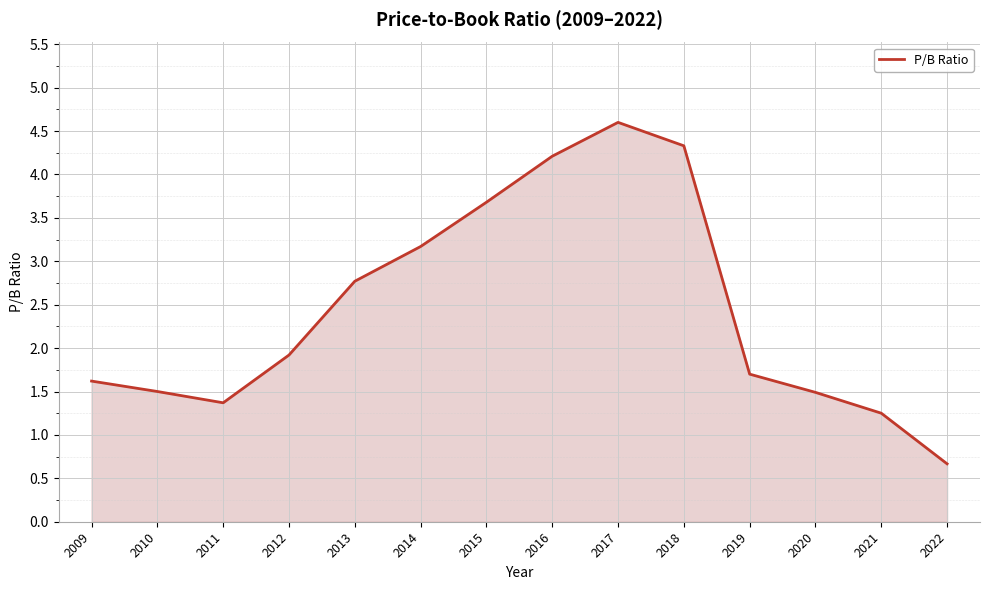

Read the value at 2010.

1.5